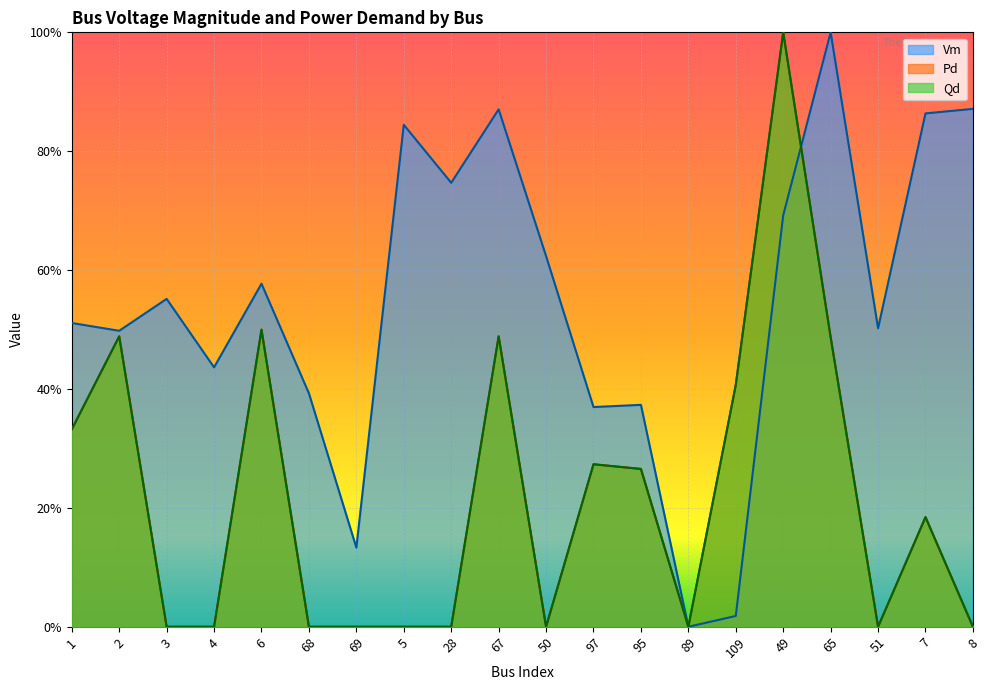

List the labels in order of Pd value, largest first.

49, 6, 67, 2, 65, 109, 1, 97, 95, 7, 3, 4, 68, 69, 5, 28, 50, 89, 51, 8